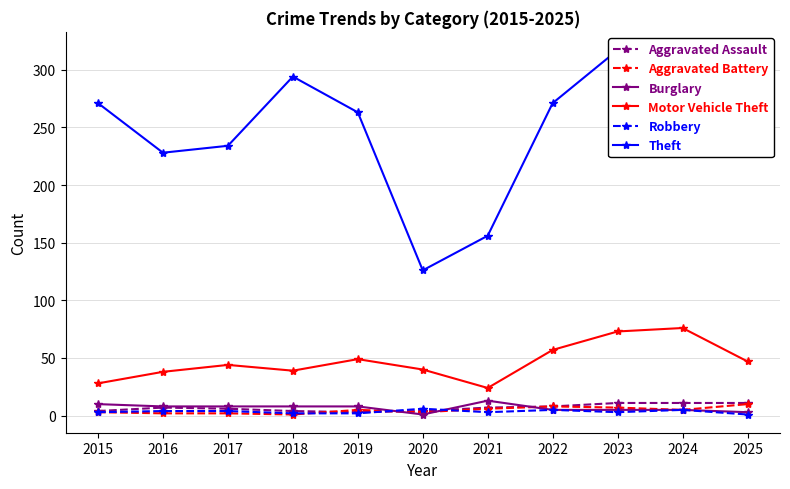

True or false: Aggravated Assault has more than 0 points higher than both neighbors.

True